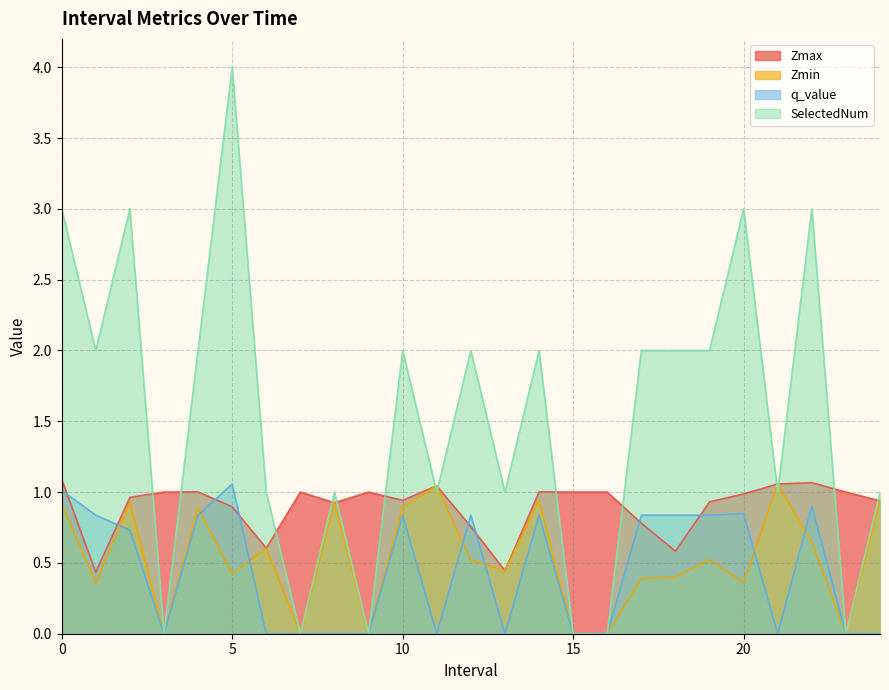

What is the spread (max minus min) of values at 11.0?

1.0